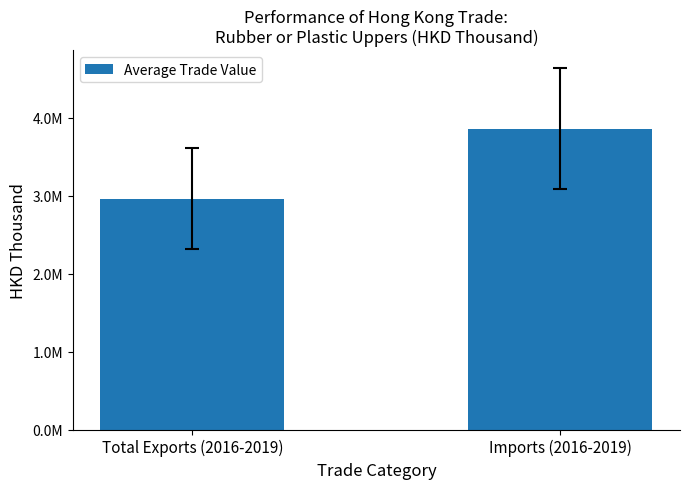

Are the bars horizontal?

No